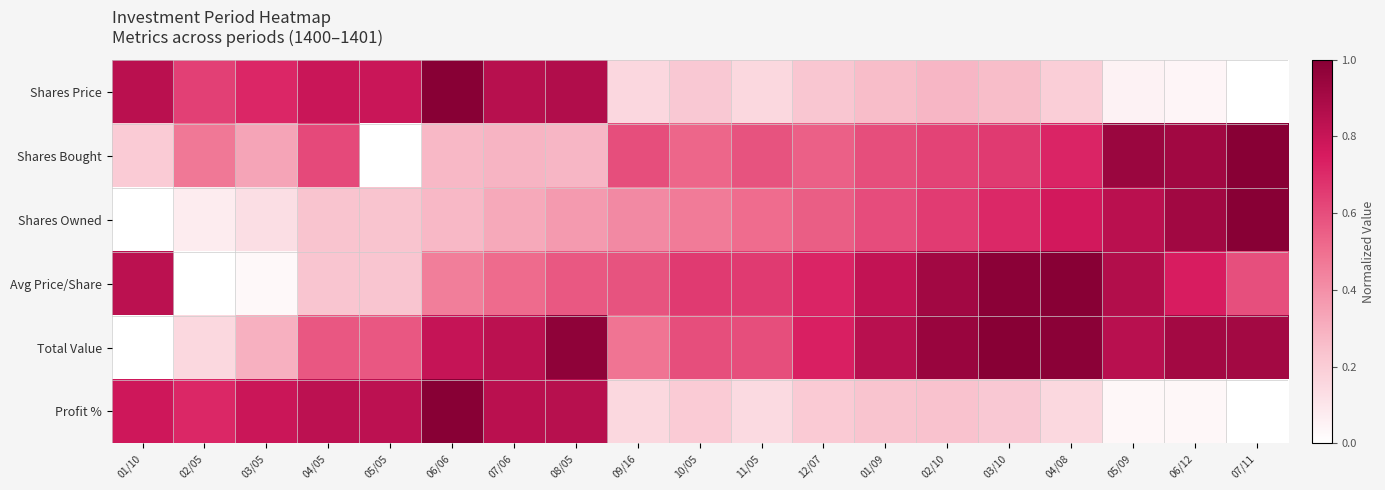

Reading right to left, list all the values displayed in this chart.

Shares Price: 07/11=0.0	06/12=0.0	05/09=0.1	04/08=0.2	03/10=0.3	02/10=0.3	01/09=0.3	12/07=0.2	11/05=0.2	10/05=0.2	09/16=0.2	08/05=0.9	07/06=0.9	06/06=1.0	05/05=0.8	04/05=0.8	03/05=0.7	02/05=0.6	01/10=0.8
Shares Bought: 07/11=1.0	06/12=0.9	05/09=0.9	04/08=0.7	03/10=0.7	02/10=0.6	01/09=0.6	12/07=0.5	11/05=0.6	10/05=0.5	09/16=0.6	08/05=0.3	07/06=0.3	06/06=0.3	05/05=0.0	04/05=0.6	03/05=0.3	02/05=0.5	01/10=0.2
Shares Owned: 07/11=1.0	06/12=0.9	05/09=0.8	04/08=0.8	03/10=0.7	02/10=0.7	01/09=0.6	12/07=0.6	11/05=0.5	10/05=0.5	09/16=0.4	08/05=0.4	07/06=0.3	06/06=0.3	05/05=0.2	04/05=0.2	03/05=0.1	02/05=0.1	01/10=0.0
Avg Price/Share: 07/11=0.6	06/12=0.7	05/09=0.9	04/08=1.0	03/10=1.0	02/10=0.9	01/09=0.8	12/07=0.7	11/05=0.7	10/05=0.7	09/16=0.6	08/05=0.6	07/06=0.5	06/06=0.5	05/05=0.2	04/05=0.2	03/05=0.0	02/05=0.0	01/10=0.8
Total Value: 07/11=0.9	06/12=0.9	05/09=0.8	04/08=1.0	03/10=1.0	02/10=0.9	01/09=0.8	12/07=0.7	11/05=0.6	10/05=0.6	09/16=0.5	08/05=1.0	07/06=0.8	06/06=0.8	05/05=0.6	04/05=0.6	03/05=0.3	02/05=0.2	01/10=0.0
Profit %: 07/11=0.0	06/12=0.0	05/09=0.0	04/08=0.2	03/10=0.2	02/10=0.2	01/09=0.2	12/07=0.2	11/05=0.1	10/05=0.2	09/16=0.2	08/05=0.9	07/06=0.8	06/06=1.0	05/05=0.8	04/05=0.8	03/05=0.8	02/05=0.7	01/10=0.8